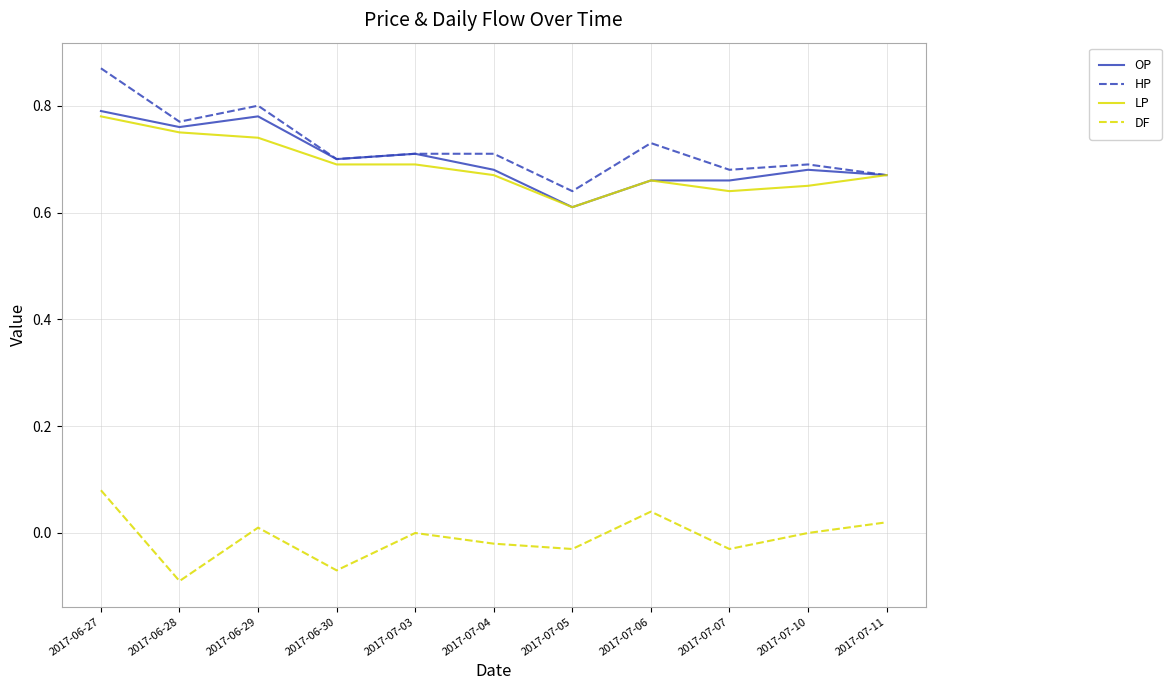

Which series has the largest range (max minus min)?

HP